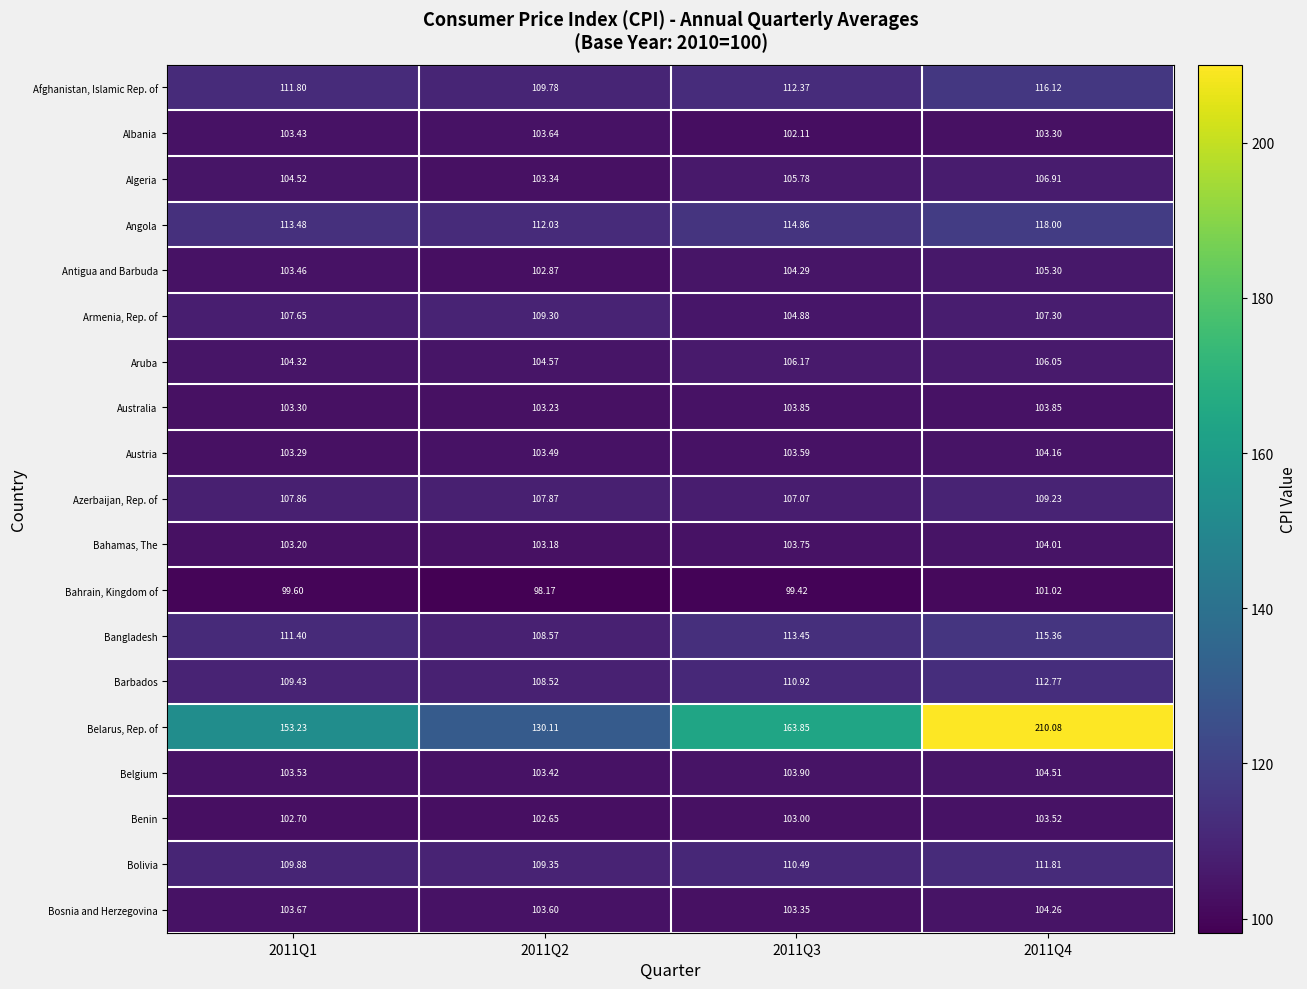

List the series in order of their peak value, highest first.

Belarus, Rep. of, Angola, Afghanistan, Islamic Rep. of, Bangladesh, Barbados, Bolivia, Armenia, Rep. of, Azerbaijan, Rep. of, Algeria, Aruba, Antigua and Barbuda, Belgium, Bosnia and Herzegovina, Austria, Bahamas, The, Australia, Albania, Benin, Bahrain, Kingdom of